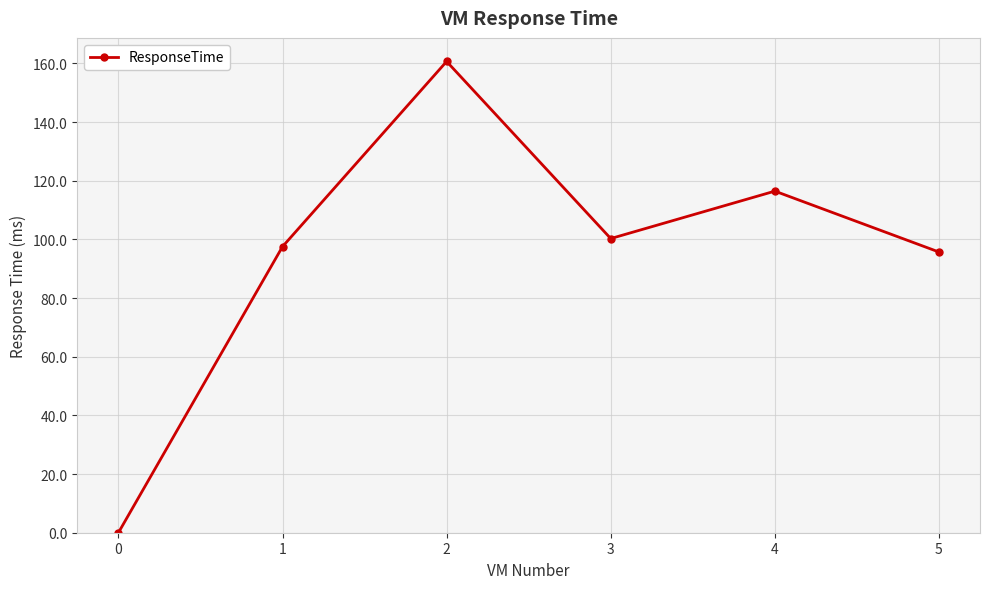

Rank the categories by value from lowest to highest.

0, 5, 1, 3, 4, 2